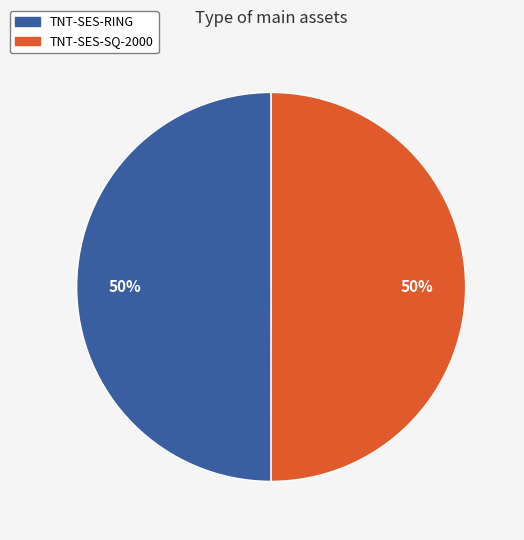

What is the ratio of the value at TNT-SES-RING to the value at TNT-SES-SQ-2000?

1.0